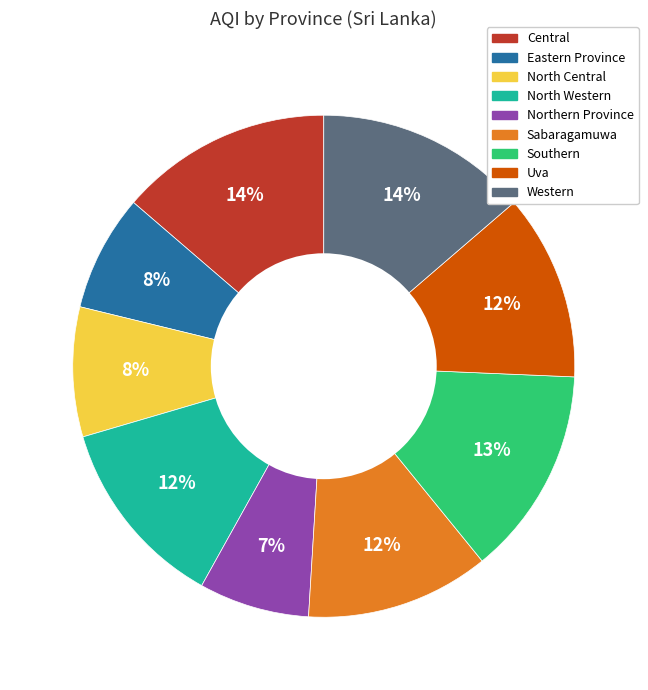

To the nearest percent, what is the combined percentage of North Central and Western?

22%